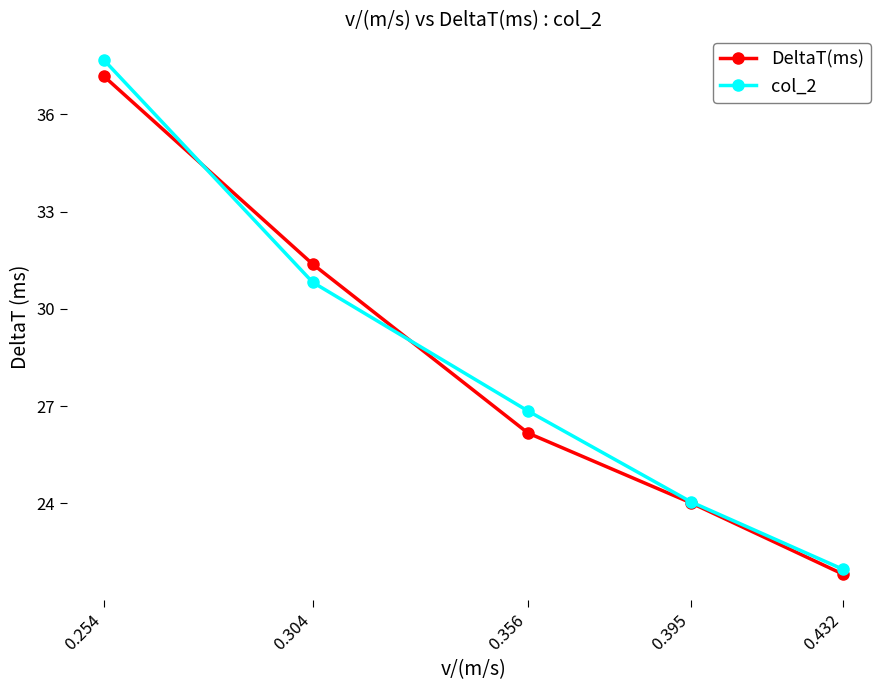

What is the total value across all series at 0.395?

48.1